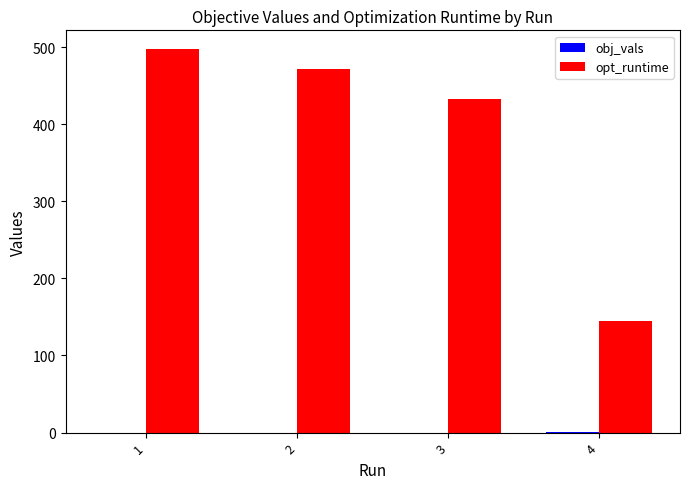

What is the maximum value shown in the chart?

496.9